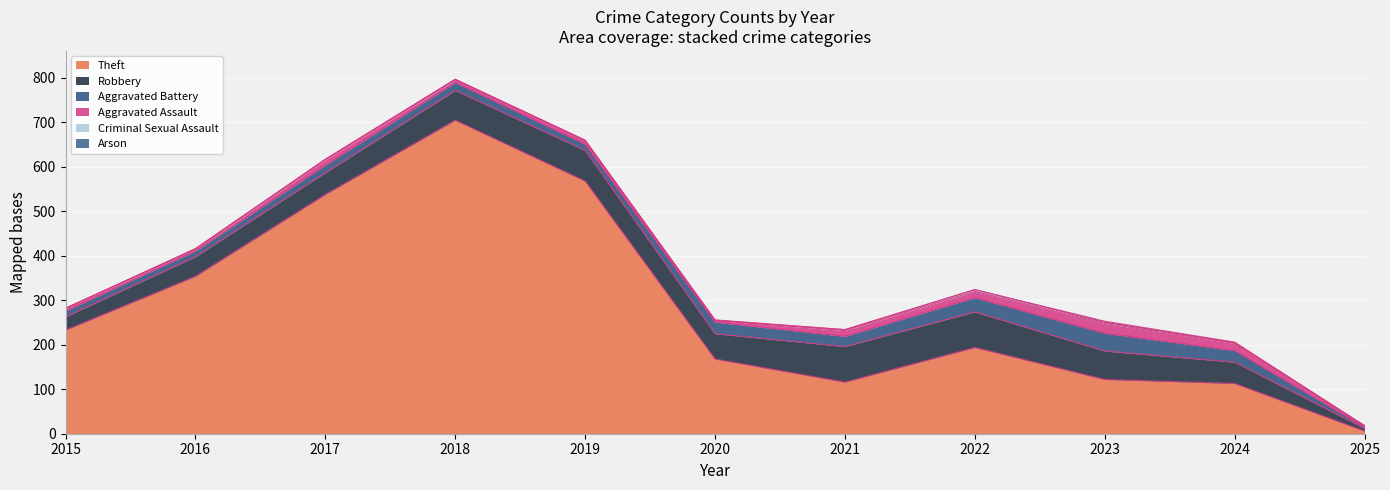

What is the maximum value shown in the chart?

705